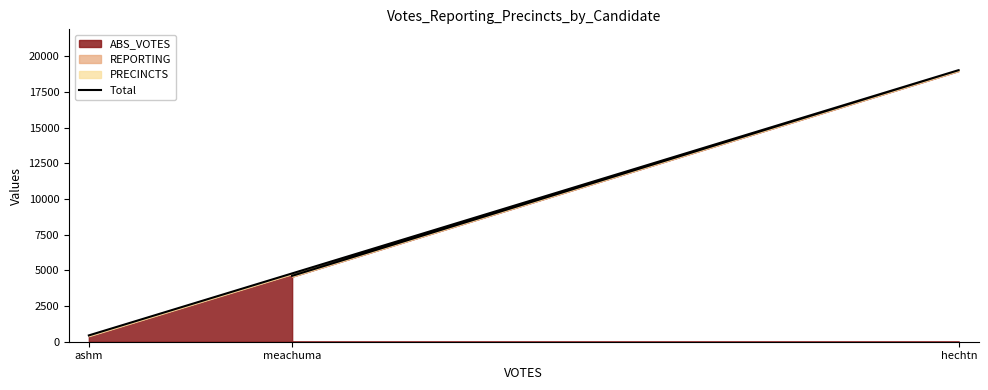

Which category has the highest value across all series?

hechtn